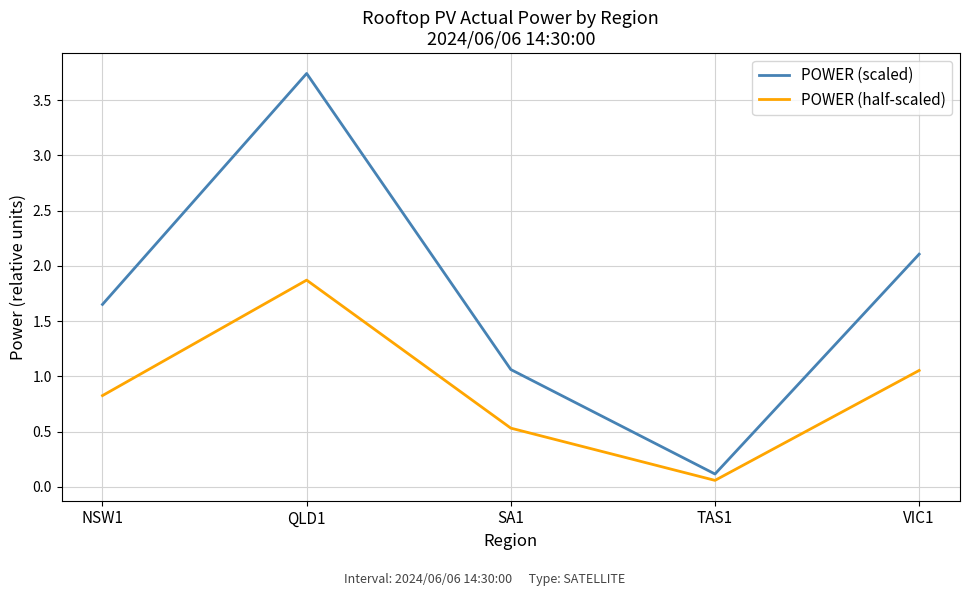

What position from the left is NSW1?

1